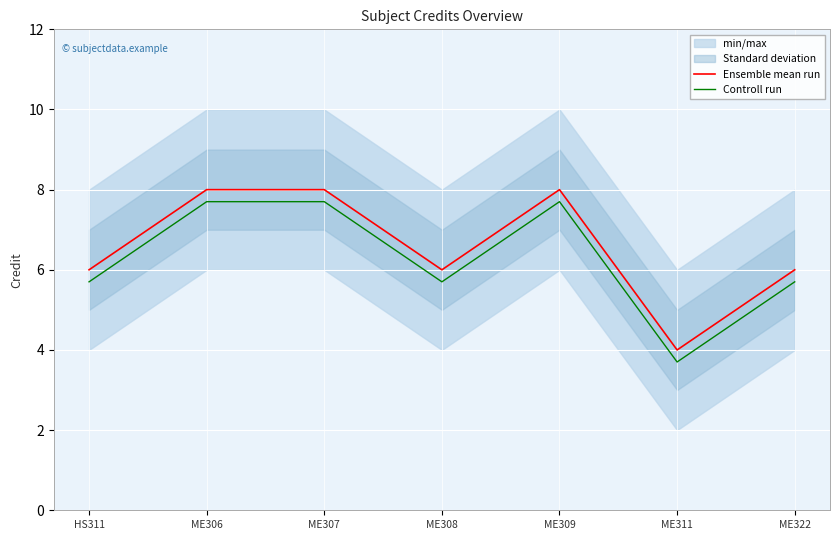

Reading right to left, extract all data points from this chart.

Ensemble mean run: ME322=6.0	ME311=4.0	ME309=8.0	ME308=6.0	ME307=8.0	ME306=8.0	HS311=6.0
Controll run: ME322=5.7	ME311=3.7	ME309=7.7	ME308=5.7	ME307=7.7	ME306=7.7	HS311=5.7